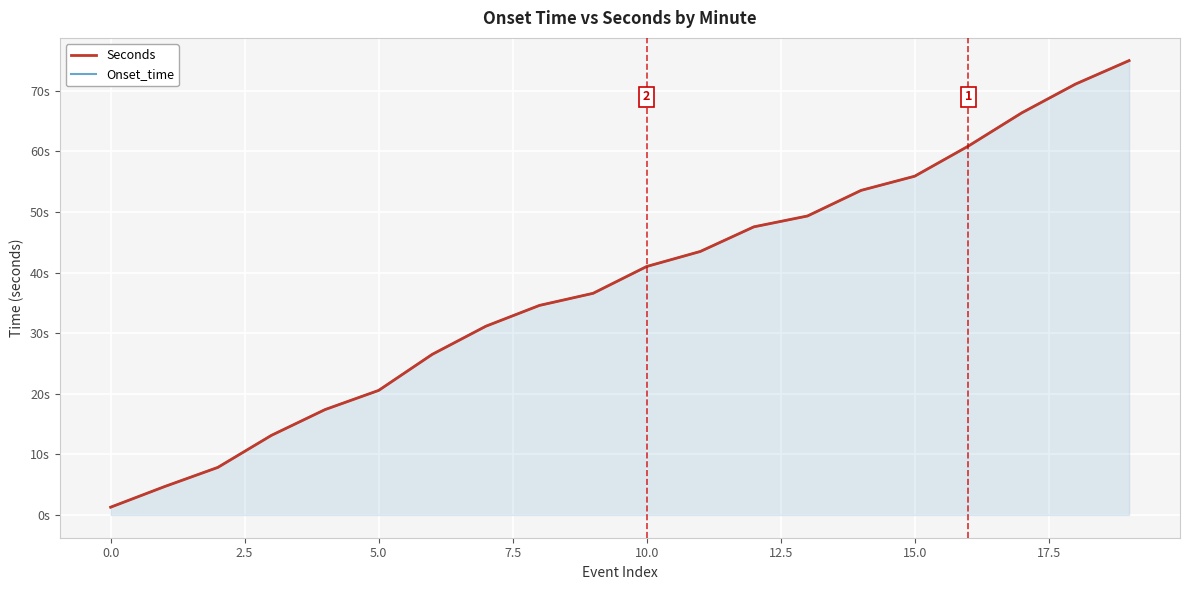

How many data points in Onset_time are less than 41?

10